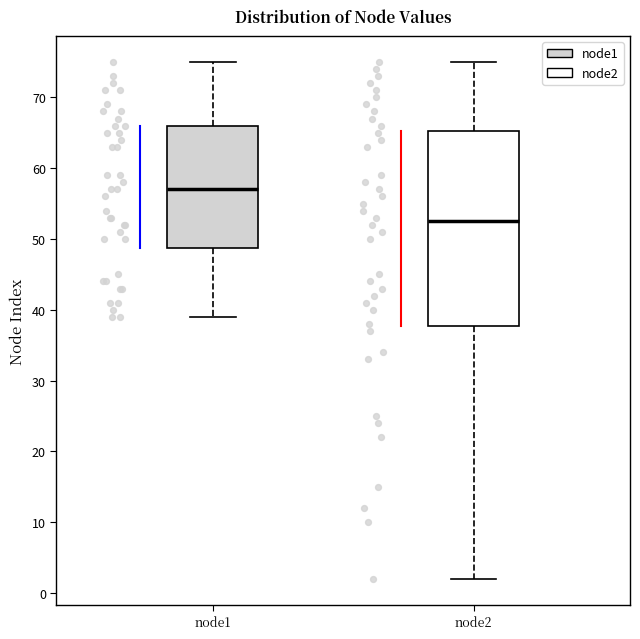

Reading left to right, read every box against the y-axis: the position of its median line, the range the box covers, and the ends of its whiskers. The values are not printed on the chart, so give them approximately, as read against the axis.

node1: median 57, box 49 to 66, whiskers 39 to 75
node2: median 53, box 38 to 65, whiskers 2 to 75